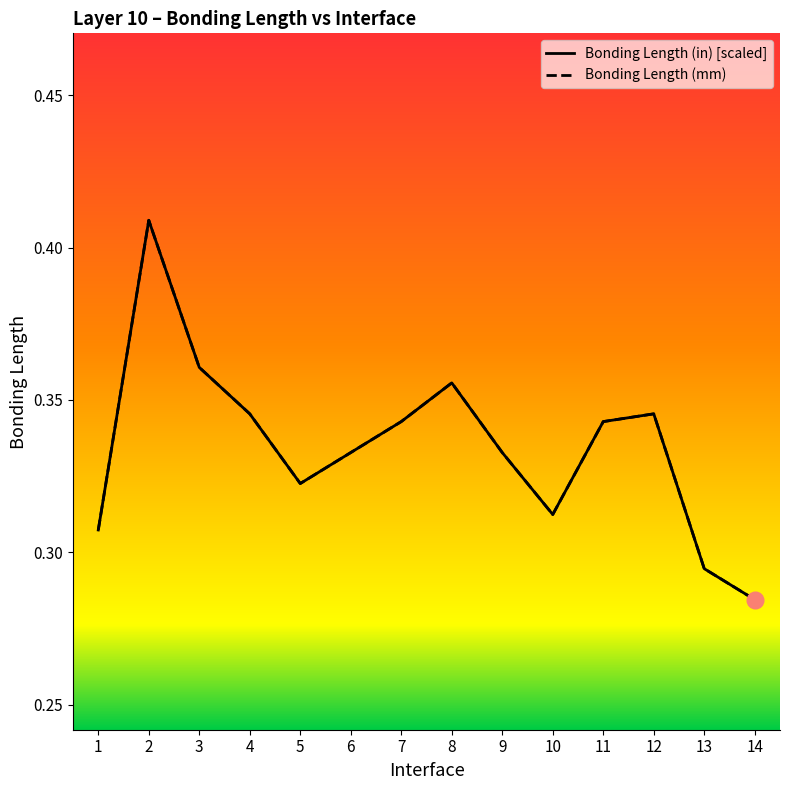

How many interior local peaks does the Bonding Length (mm) series have?

3